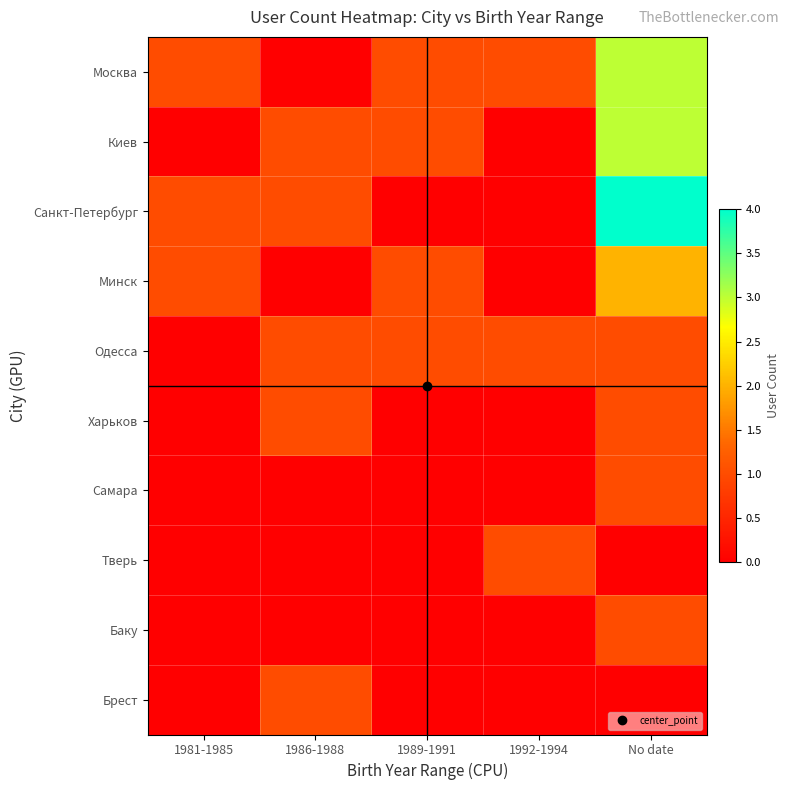

Reading right to left, extract all data points from this chart.

Москва: No date=3	1992-1994=1	1989-1991=1	1986-1988=0	1981-1985=1
Киев: No date=3	1992-1994=0	1989-1991=1	1986-1988=1	1981-1985=0
Санкт-Петербург: No date=4	1992-1994=0	1989-1991=0	1986-1988=1	1981-1985=1
Минск: No date=2	1992-1994=0	1989-1991=1	1986-1988=0	1981-1985=1
Одесса: No date=1	1992-1994=1	1989-1991=1	1986-1988=1	1981-1985=0
Харьков: No date=1	1992-1994=0	1989-1991=0	1986-1988=1	1981-1985=0
Самара: No date=1	1992-1994=0	1989-1991=0	1986-1988=0	1981-1985=0
Тверь: No date=0	1992-1994=1	1989-1991=0	1986-1988=0	1981-1985=0
Баку: No date=1	1992-1994=0	1989-1991=0	1986-1988=0	1981-1985=0
Брест: No date=0	1992-1994=0	1989-1991=0	1986-1988=1	1981-1985=0